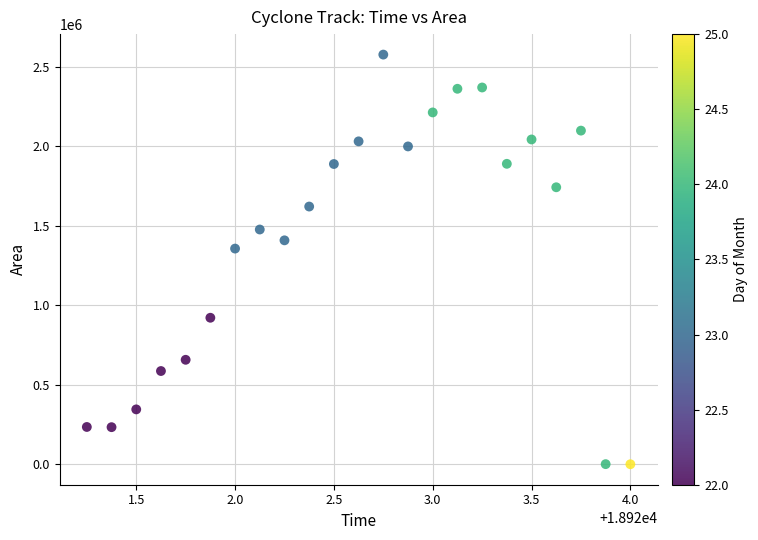

What Y value in the scatter plot is closest to 1288125?

1356250